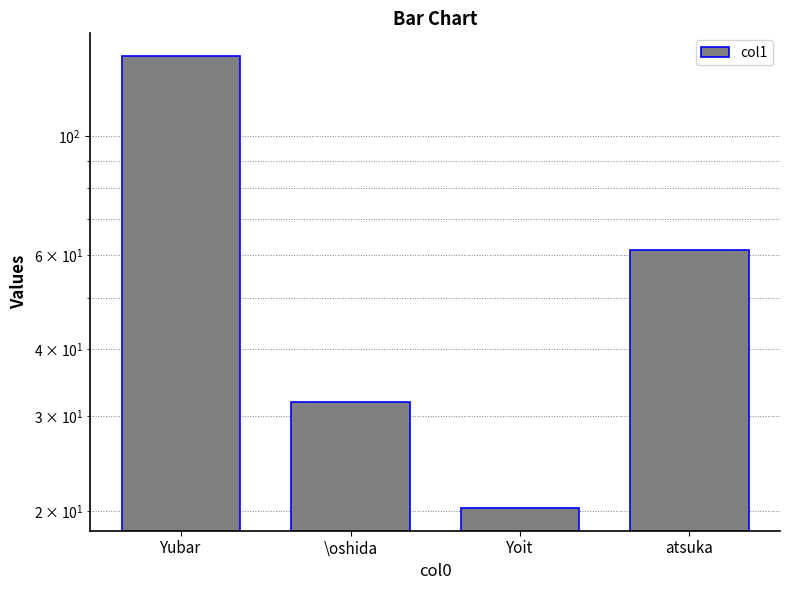

List the labels in order of value, largest first.

Yubar, atsuka, \oshida, Yoit